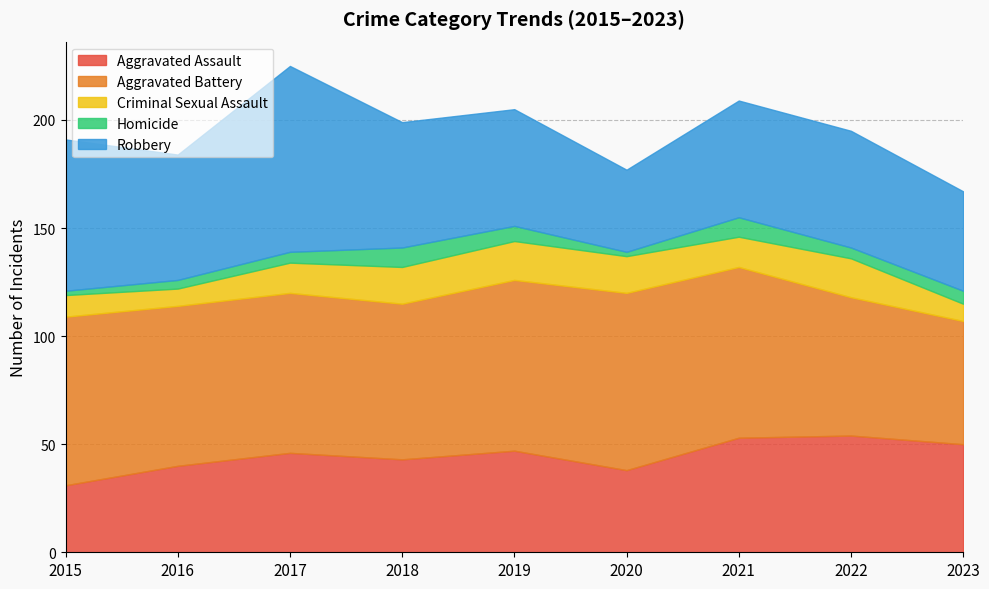

Which series has the largest range (max minus min)?

Robbery